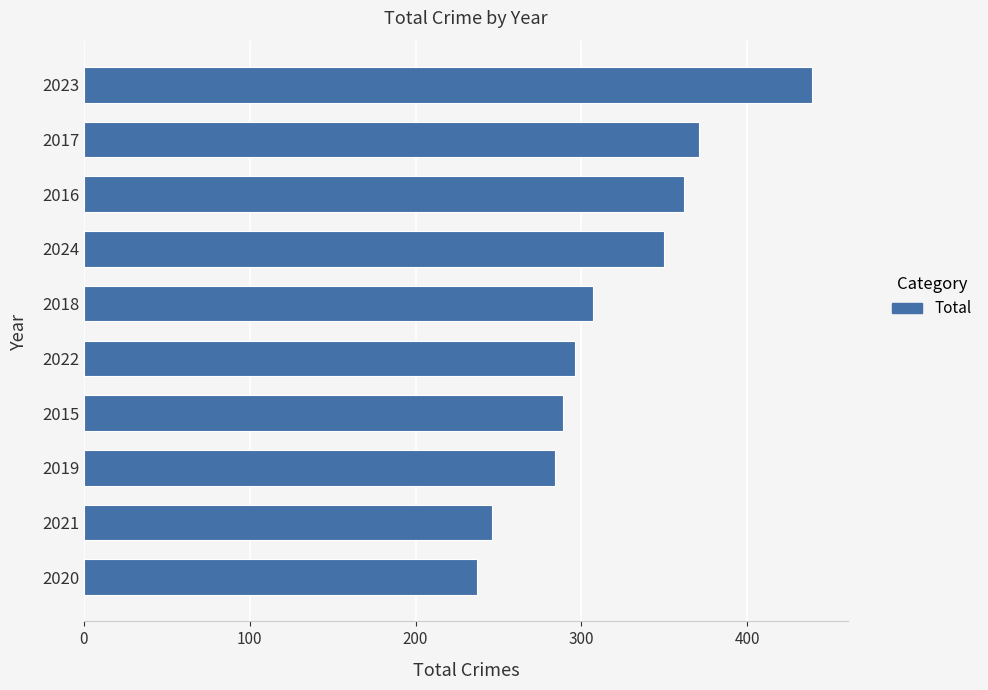

Does the chart contain stacked bars?

No